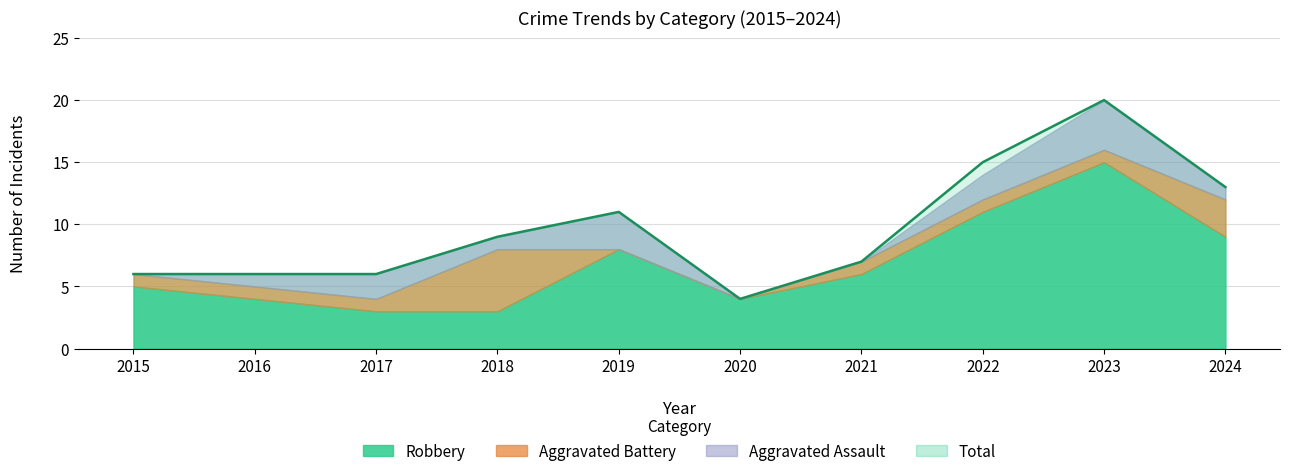

Reading left to right, what are all the values shown in this chart?

Aggravated Assault: 0	1	2	1	3	0	0	2	4	1
Aggravated Battery: 1	1	1	5	0	0	1	1	1	3
Robbery: 5	4	3	3	8	4	6	11	15	9
Total: 6	6	6	9	11	4	7	15	20	13